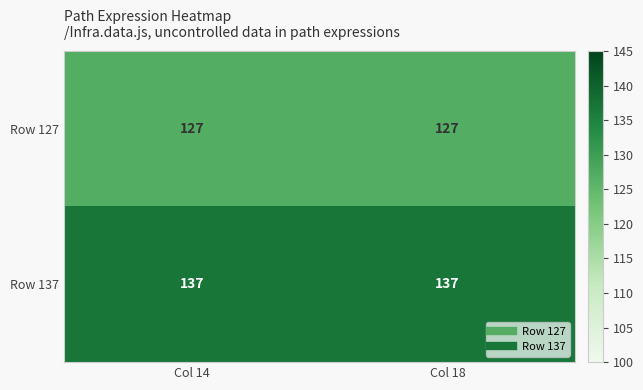

What is the greatest value displayed?

137